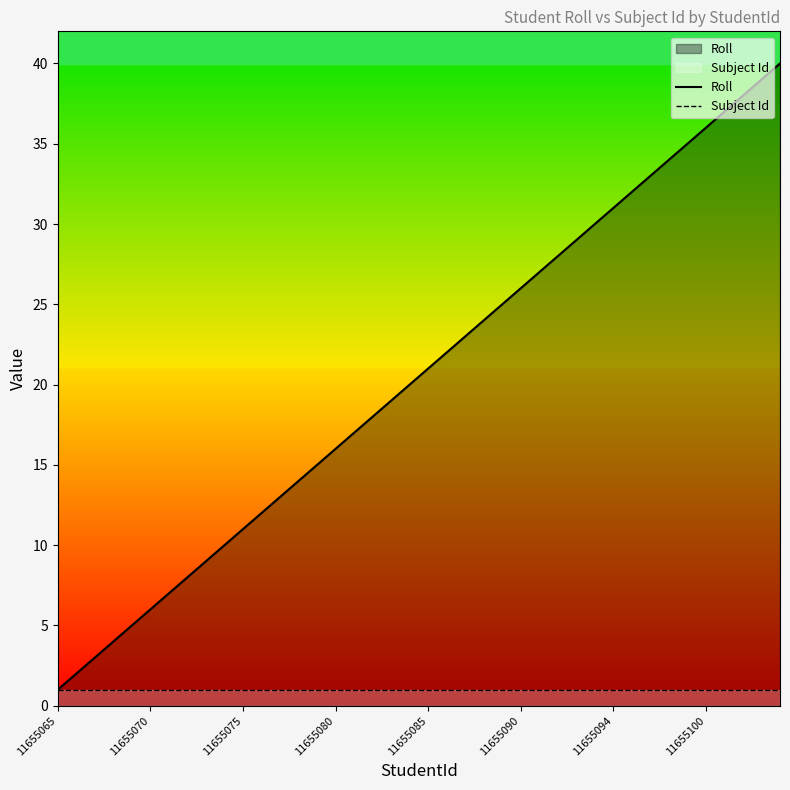

List the series in order of their peak value, highest first.

Roll, Subject Id